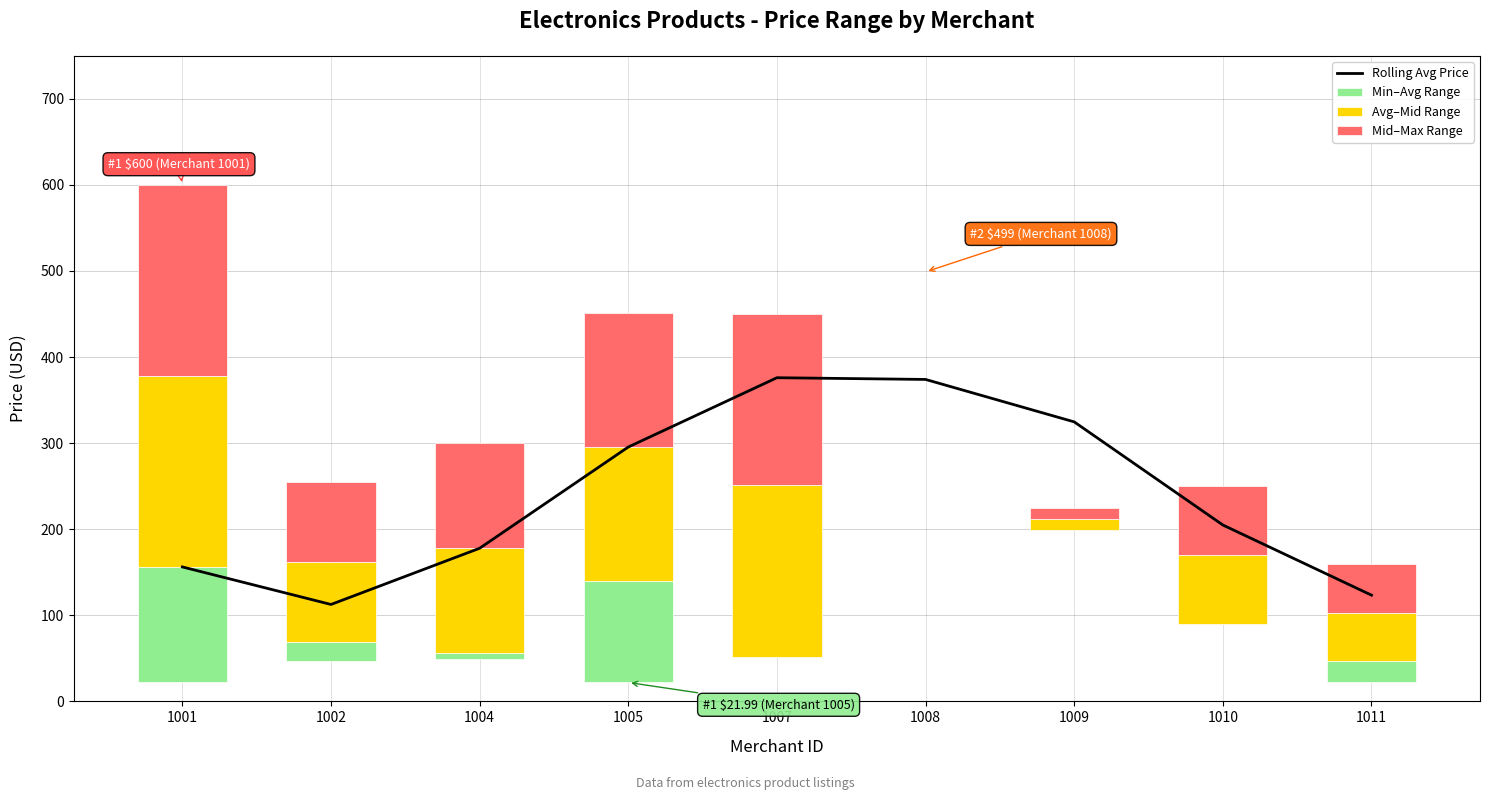

The Avg–Mid Range series shows 21.9 at 1009. True or false?

False